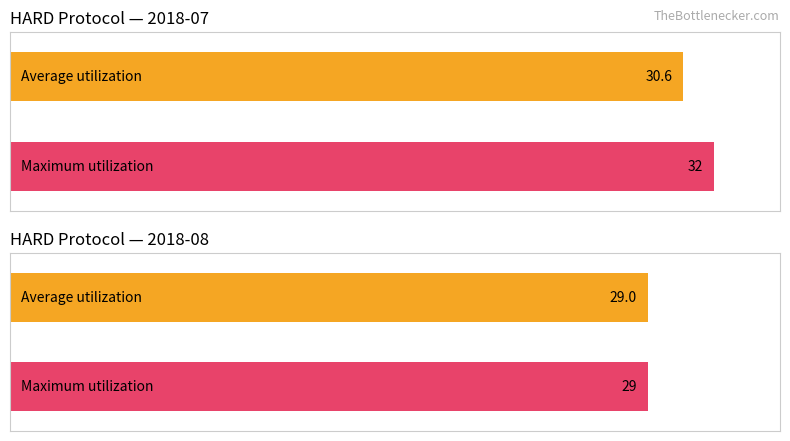

What is the value of the Maximum utilization bar at the 2nd from the left?

32